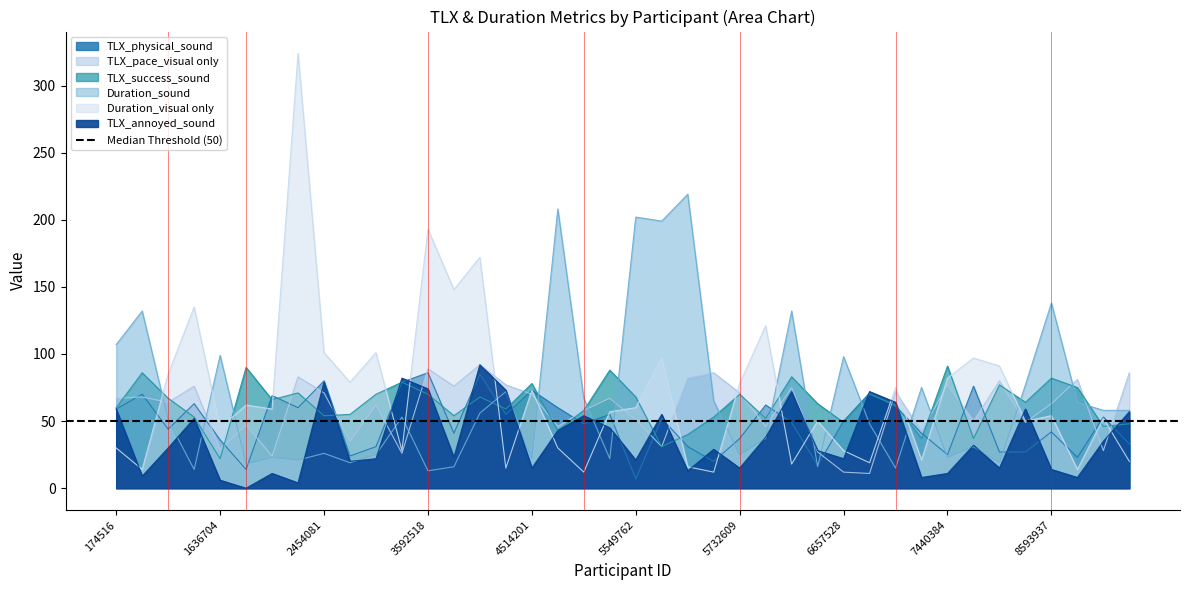

Does the chart display data point markers on the line(s)?

No